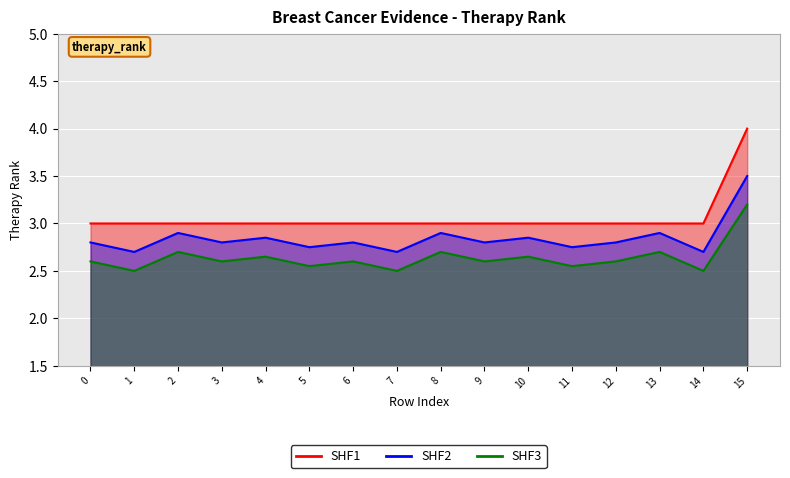

What is the difference between the maximum and second lowest values?

1